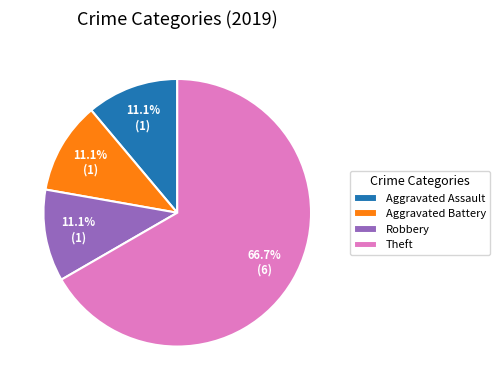

To the nearest percent, what is the average slice percentage?

25%